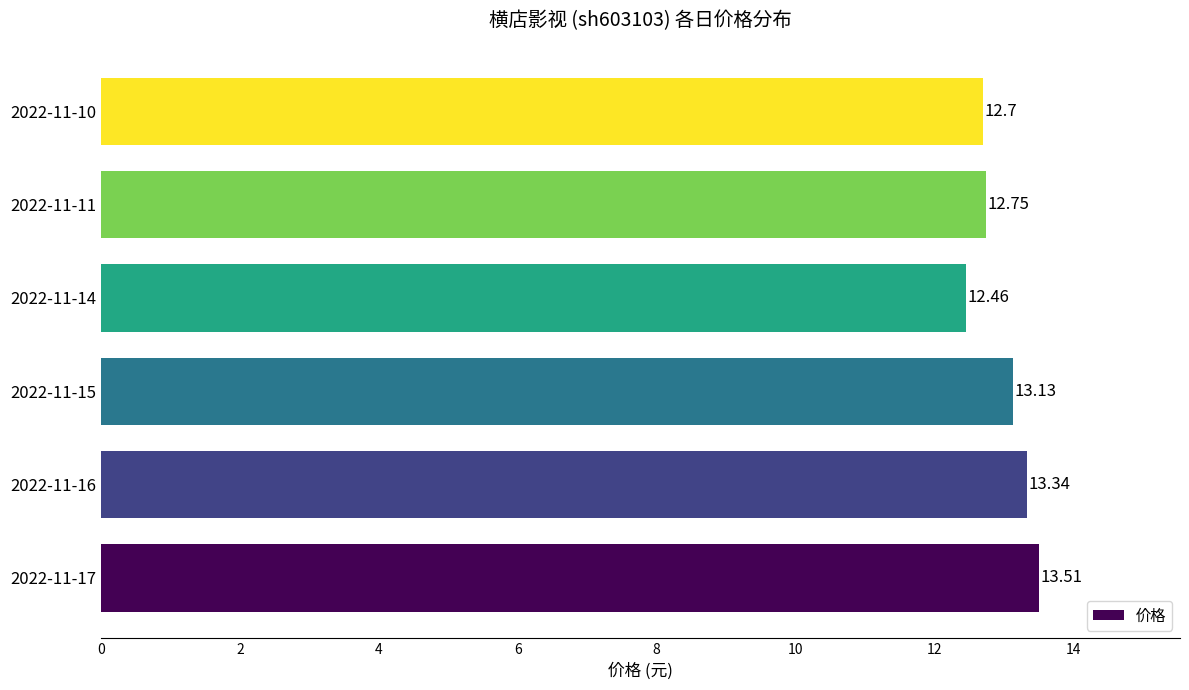

What is the maximum value shown in the chart?

13.5